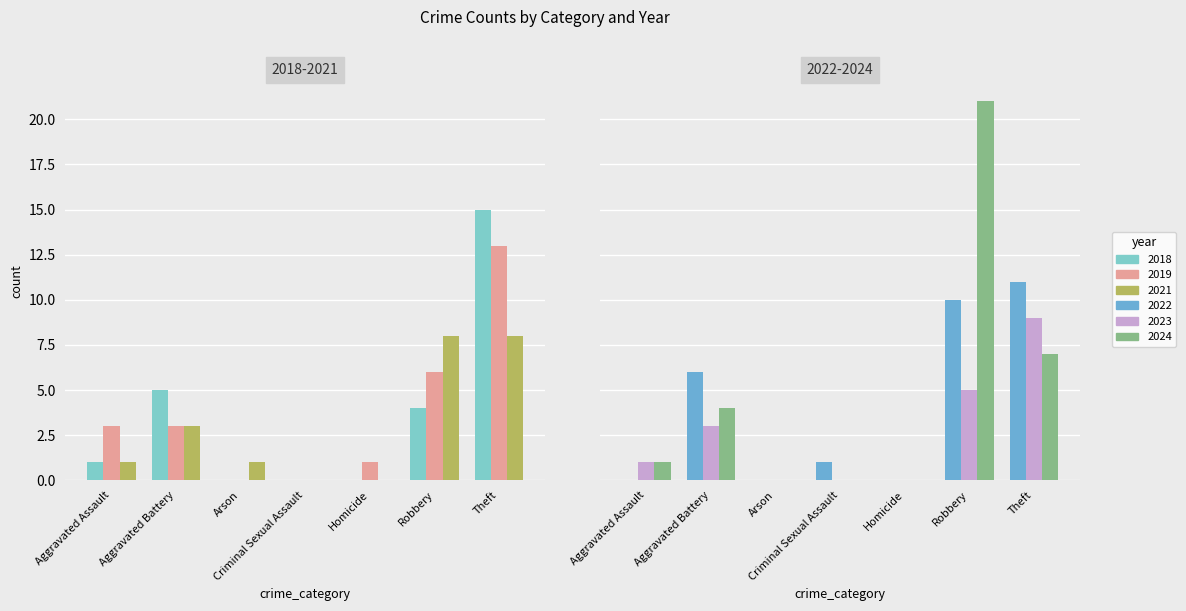

What is the label of the 7th bar from the left?

Theft